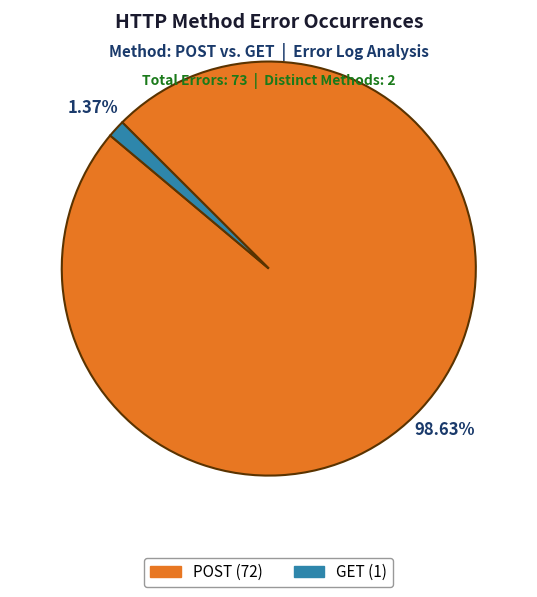

Rank the categories by value from lowest to highest.

GET, POST